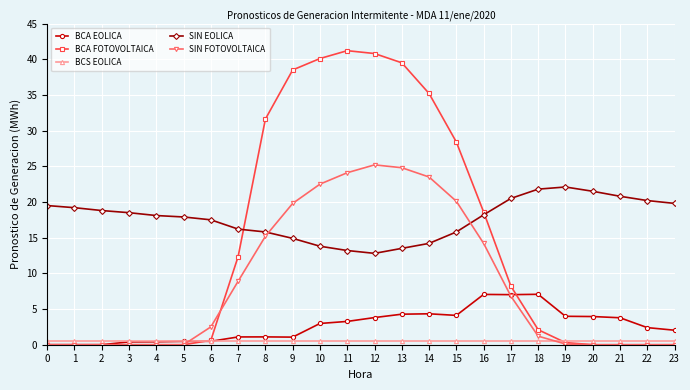

True or false: BCA EOLICA has more than 2 points higher than both neighbors.

True